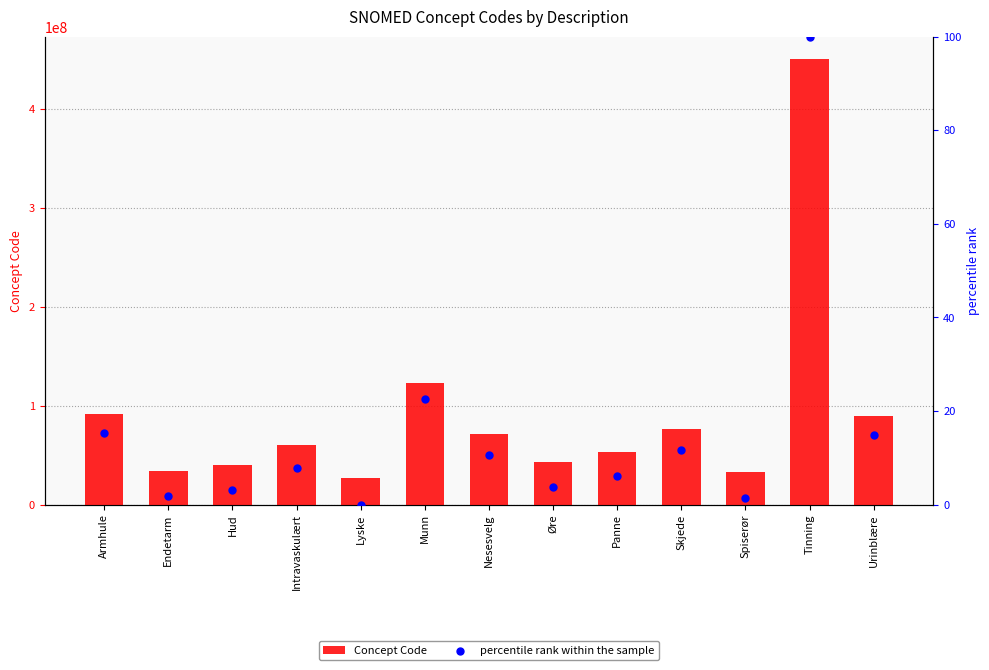

Is the value of Concept Code at Skjede greater than the value of percentile rank within the sample at Øre?

Yes